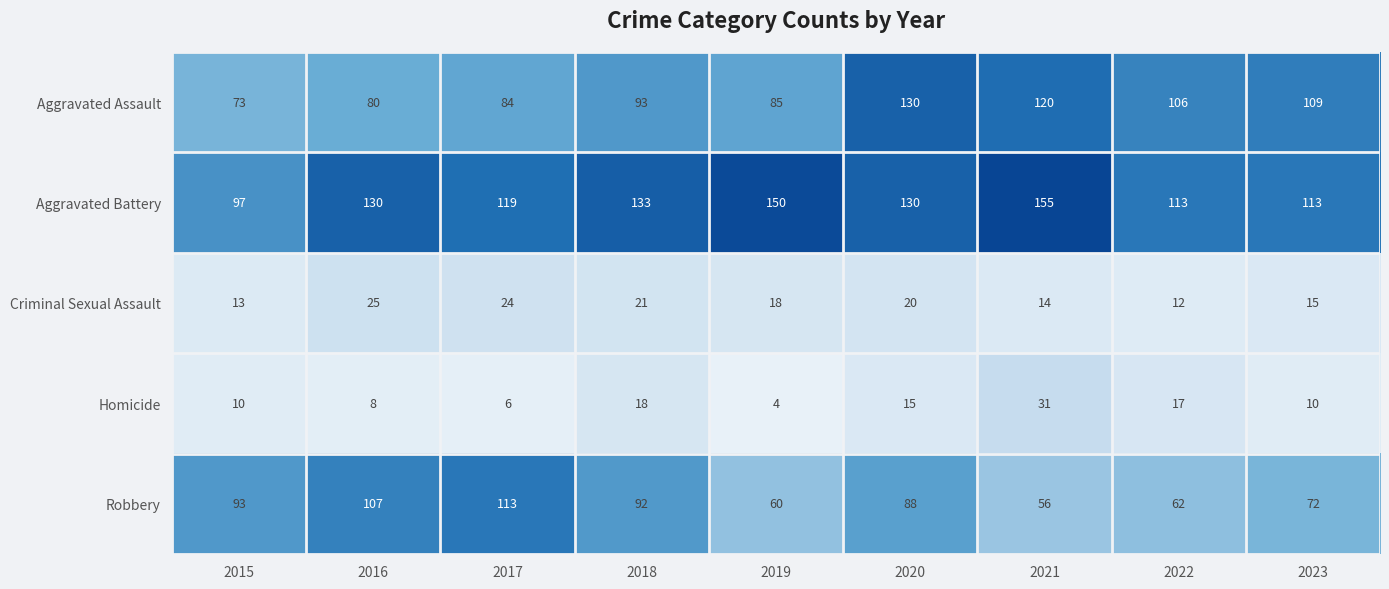

List the series in order of their peak value, lowest first.

Criminal Sexual Assault, Homicide, Robbery, Aggravated Assault, Aggravated Battery